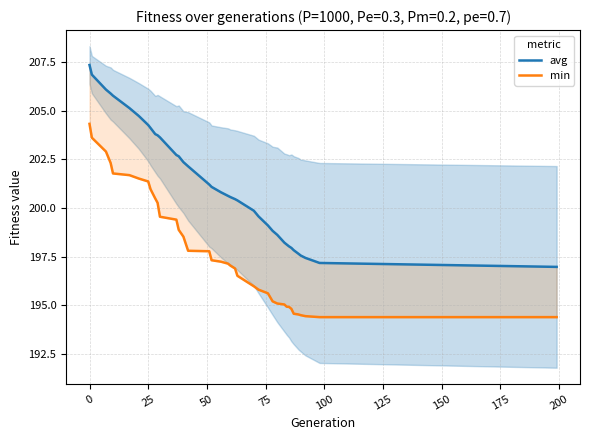

Which series has the widest spread of values?

avg